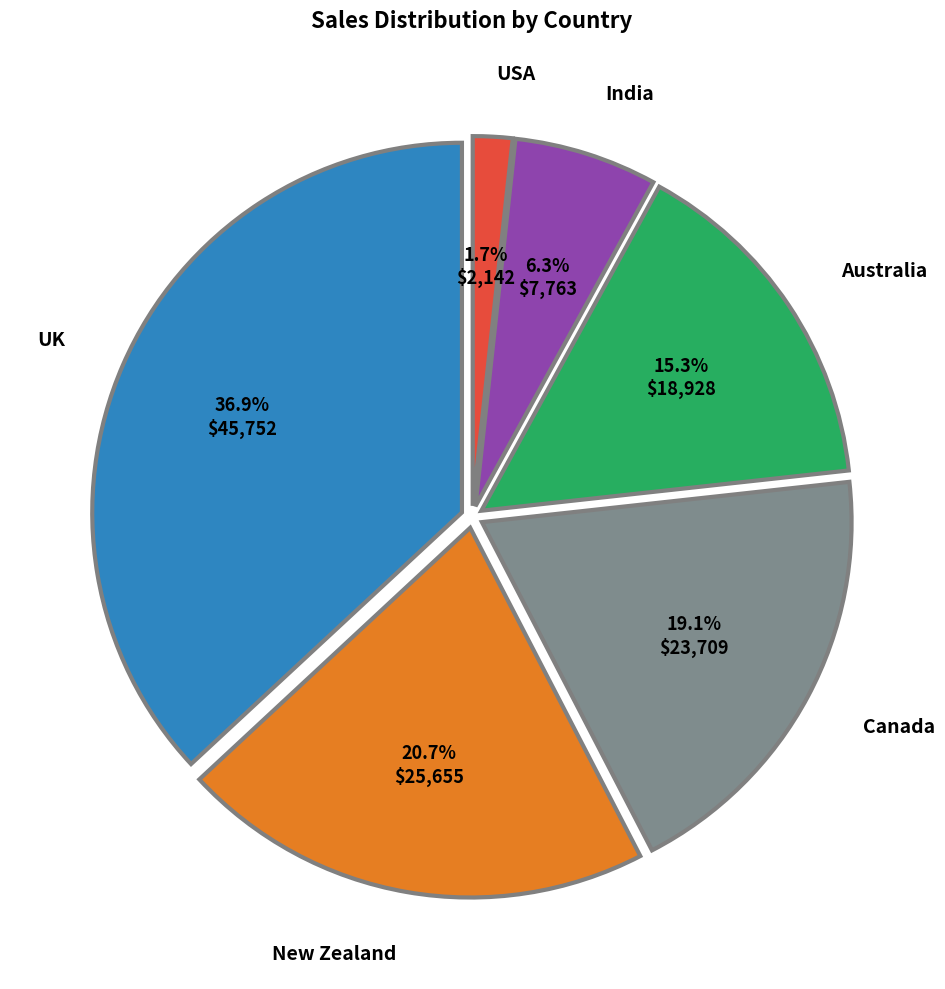

To the nearest percent, what percentage of the pie is USA?

2%